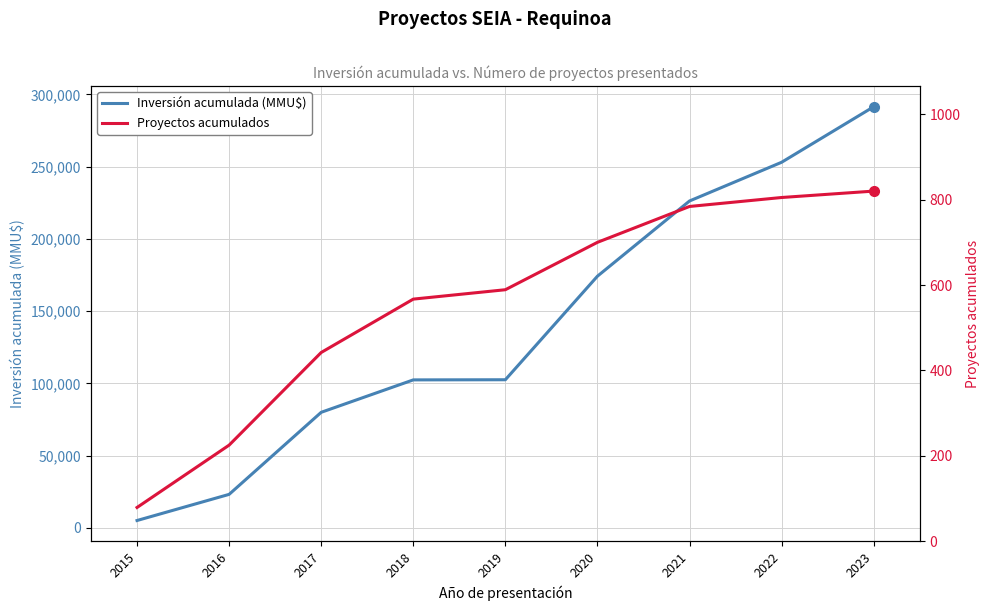

Reading left to right, transcribe all the data shown in this chart.

Inversión acumulada (MMU$): 5000	23100	79916	102361	102461	174161	226233	253033	291474
Proyectos acumulados: 79	225	442	567	589	700	784	805	820